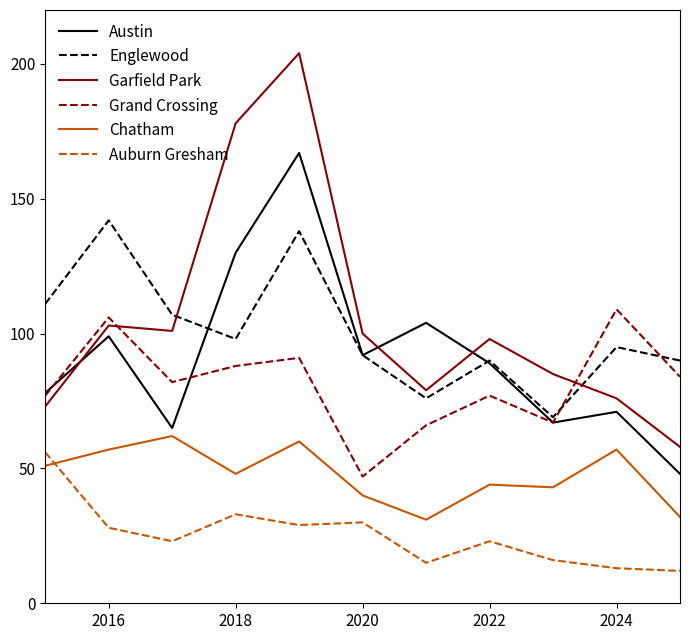

What is the average value of the Auburn Gresham series?

25